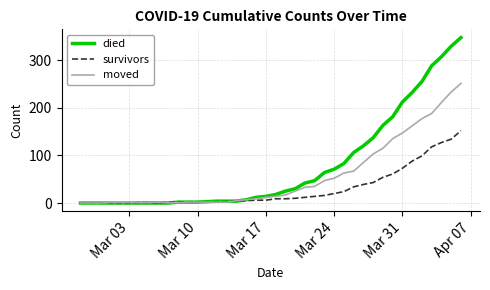

Rank the series by their average value, from highest to lowest.

died, moved, survivors